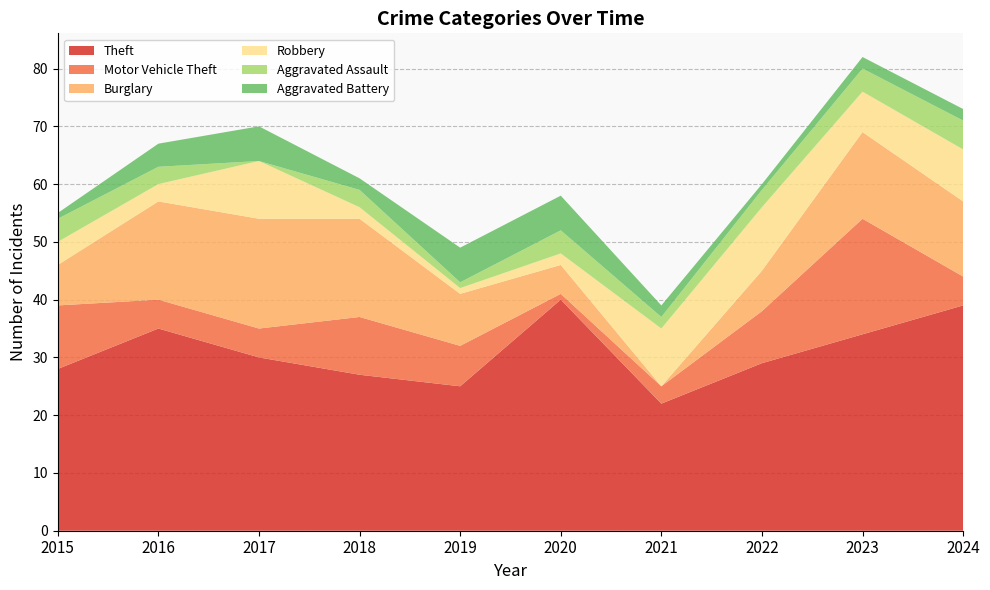

Reading left to right, list all the values displayed in this chart.

Theft: 28	35	30	27	25	40	22	29	34	39
Motor Vehicle Theft: 11	5	5	10	7	1	3	9	20	5
Burglary: 7	17	19	17	9	5	0	7	15	13
Robbery: 4	3	10	2	1	2	10	11	7	9
Aggravated Assault: 4	3	0	3	1	4	2	3	4	5
Aggravated Battery: 1	4	6	2	6	6	2	1	2	2